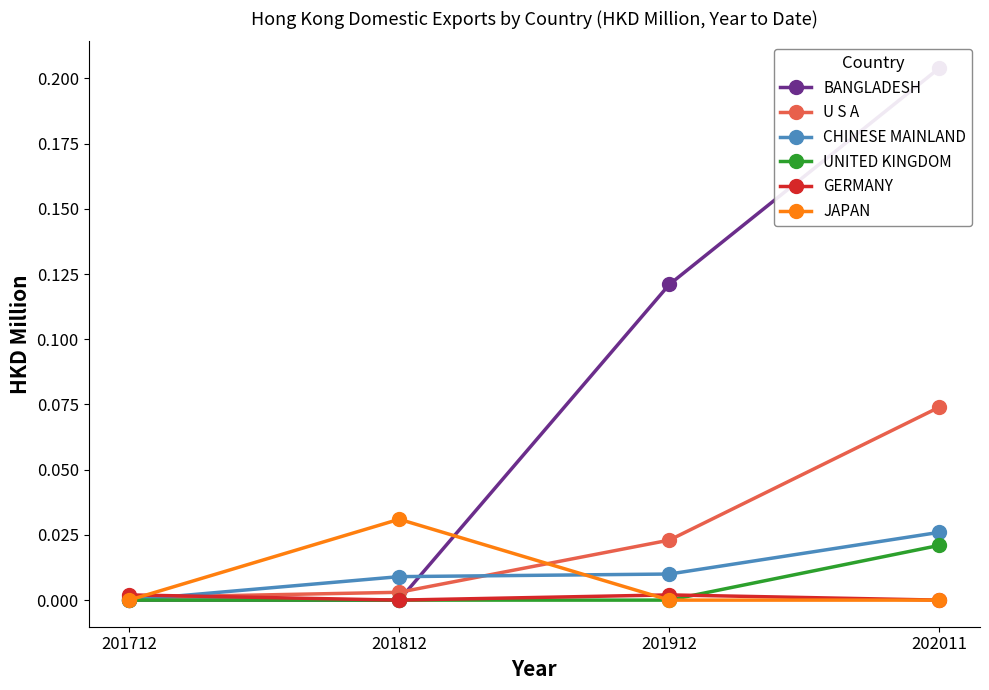

True or false: CHINESE MAINLAND has more than 0 points higher than both neighbors.

False